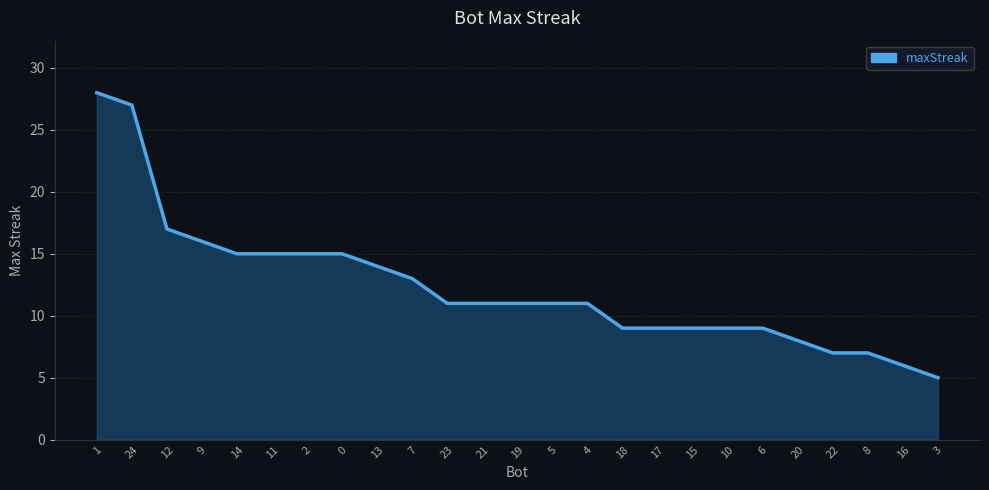

What is the sum of all values?

308